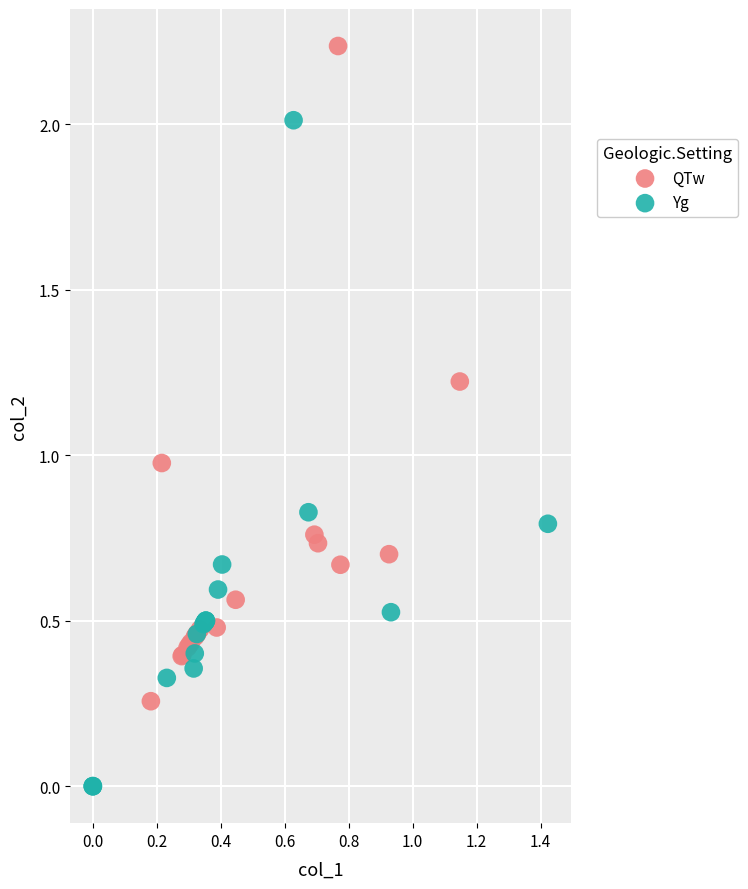

What are all the series names shown in the legend?

QTw, Yg